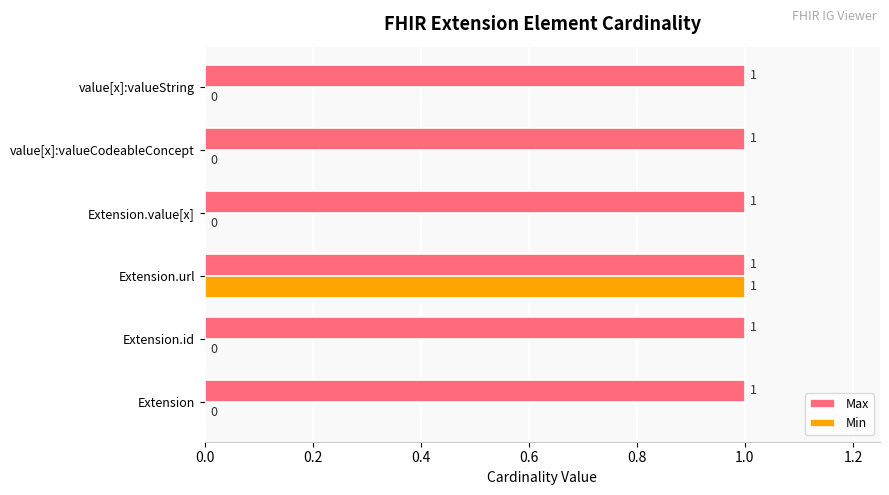

The value of Max at Extension is 1. True or false?

True